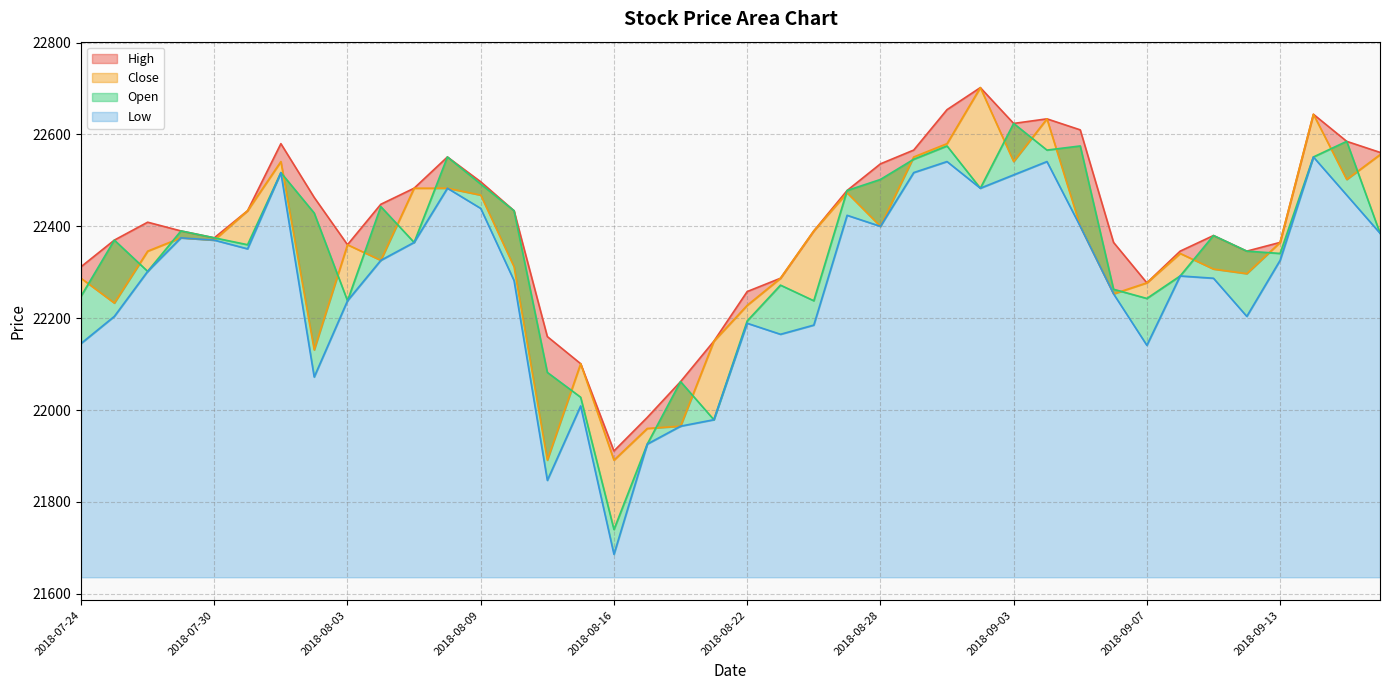

Between 2018-08-08 and 2018-09-13, which series saw the biggest shift?

Open